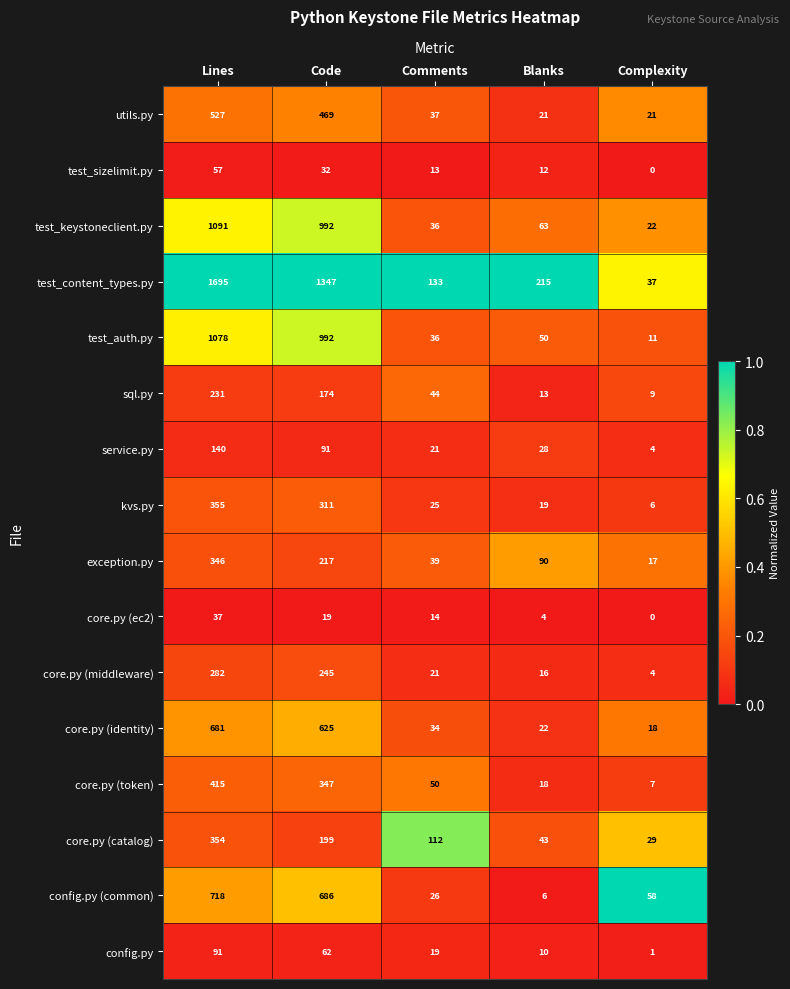

Which series changed the most between Code and Complexity?

test_content_types.py